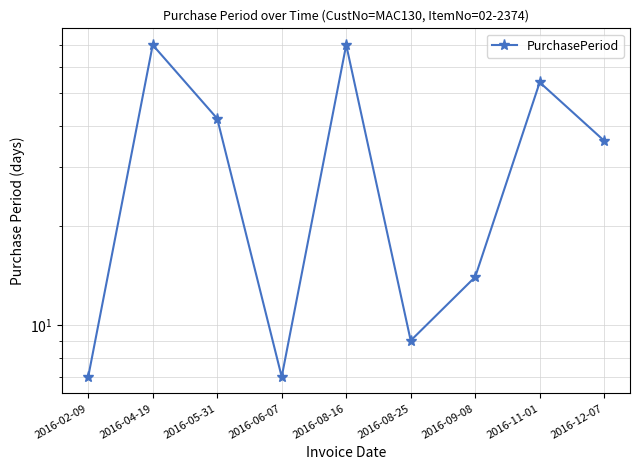

Which label corresponds to the smallest value in the chart?

2016-02-09